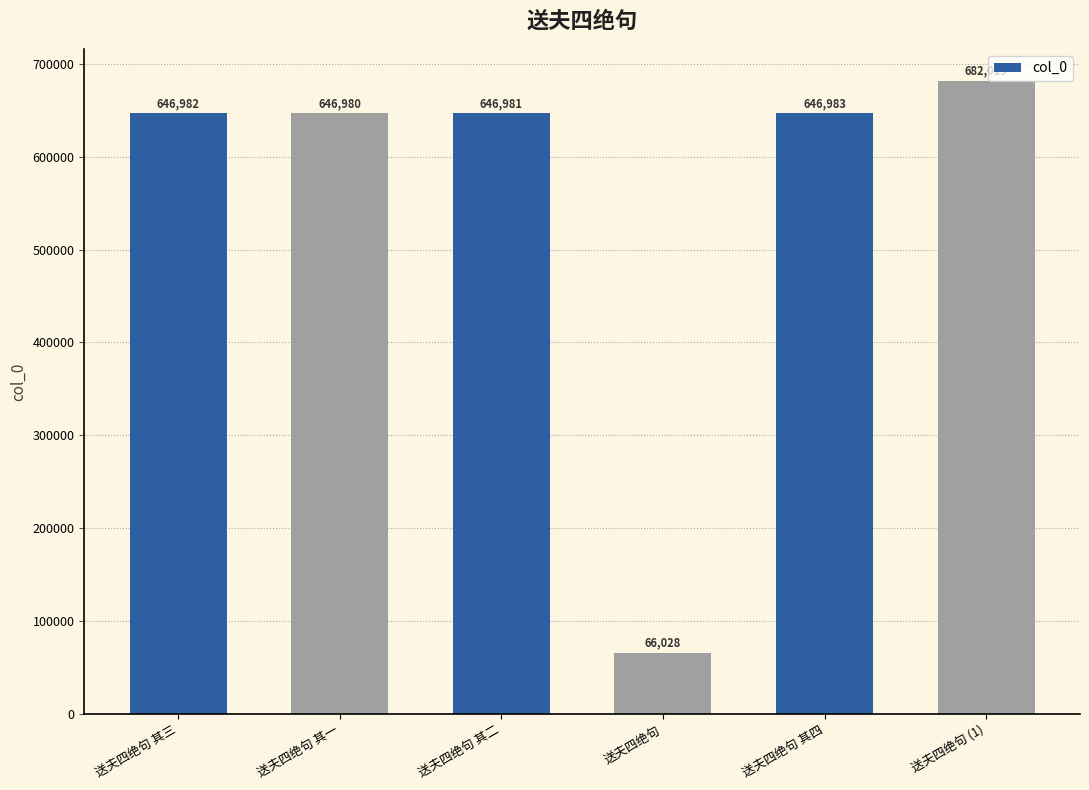

How many categories are shown in the chart?

6